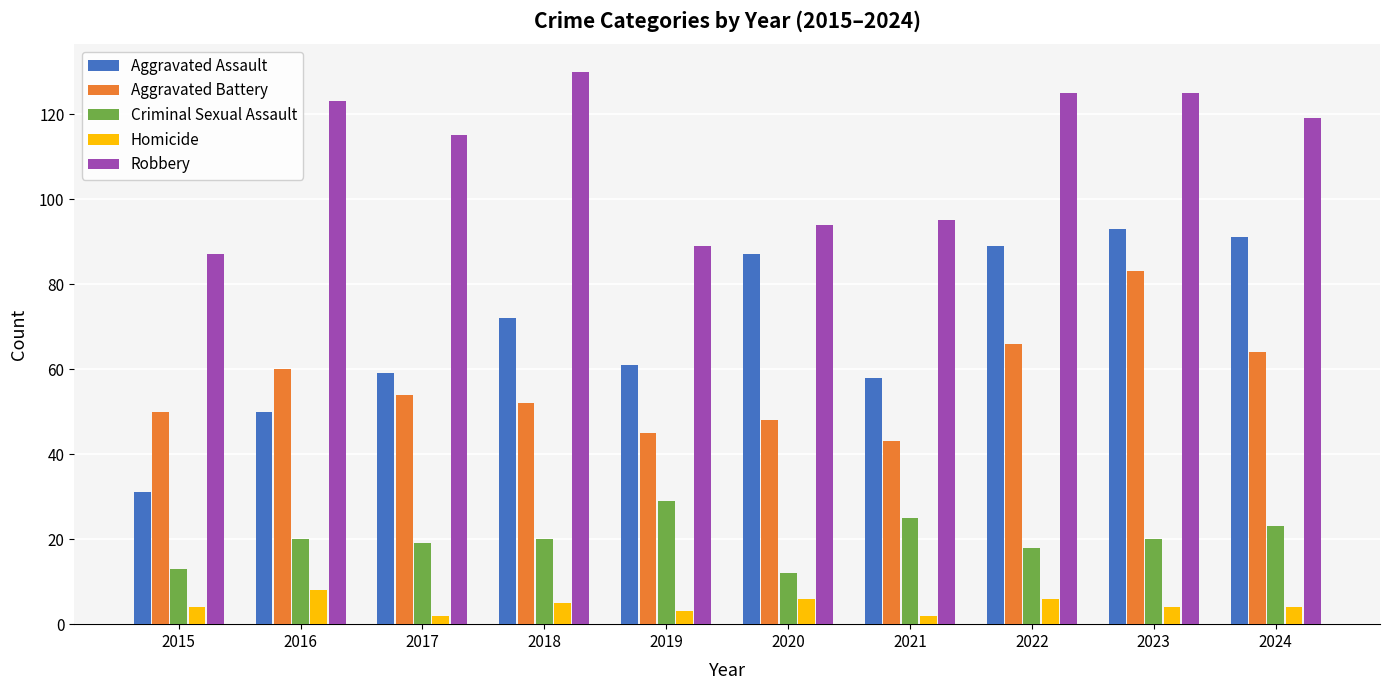

What is the difference between the highest and lowest values at 2023?

121